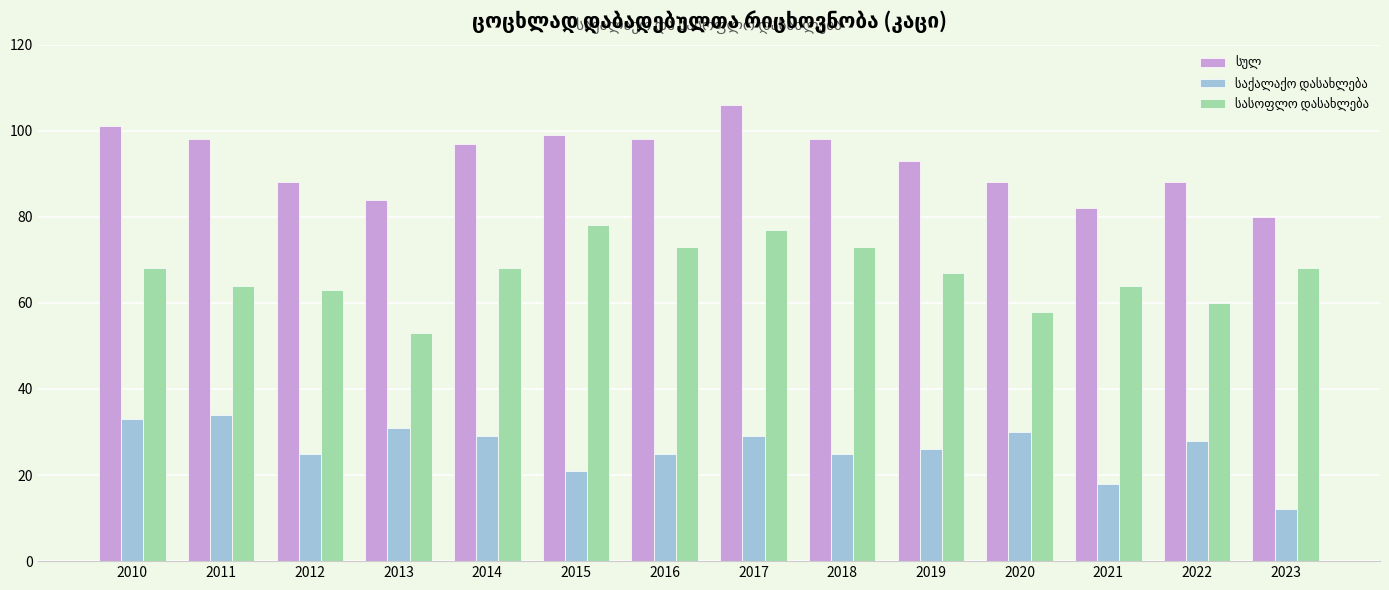

How many series are shown in this chart?

3